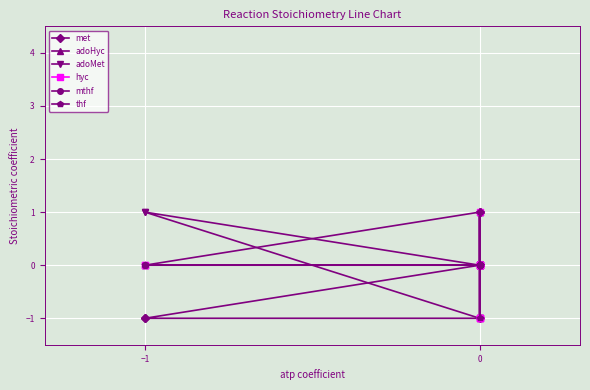

How many values in the hyc series are below 0?

3